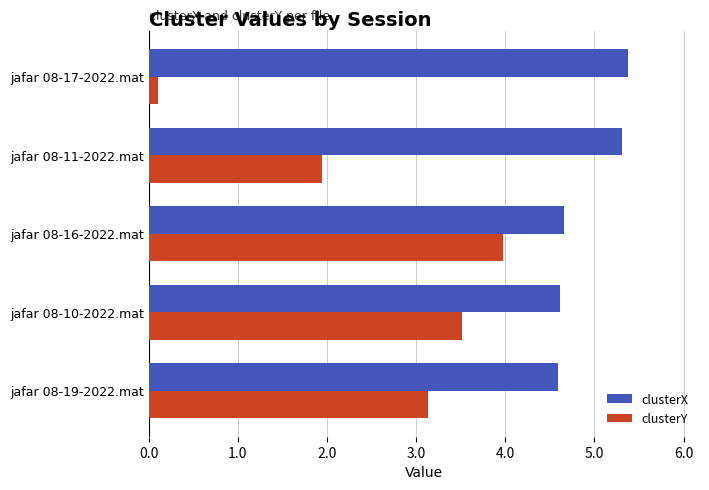

What is the spread (max minus min) of values at jafar 08-19-2022.mat?

1.5